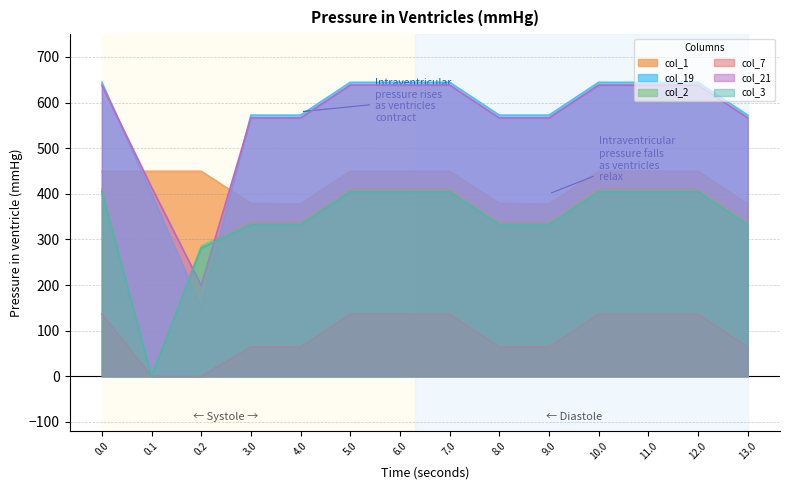

Which series changed the most between 3.0 and 7.0?

col_19